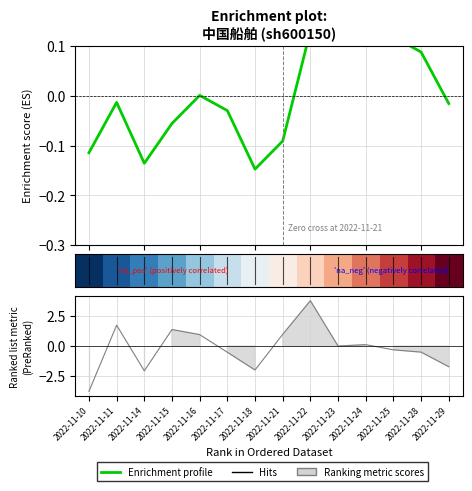

What is the difference between the maximum and minimum values in the Enrichment profile series?

0.3